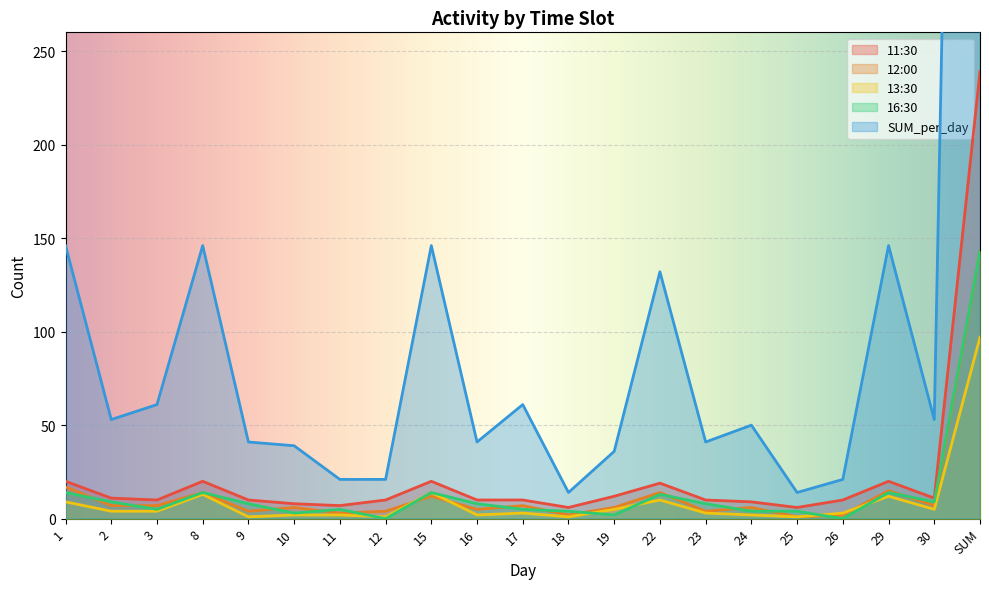

In SUM_per_day, how many points are lower than both neighbors (excluding endpoints)?

6